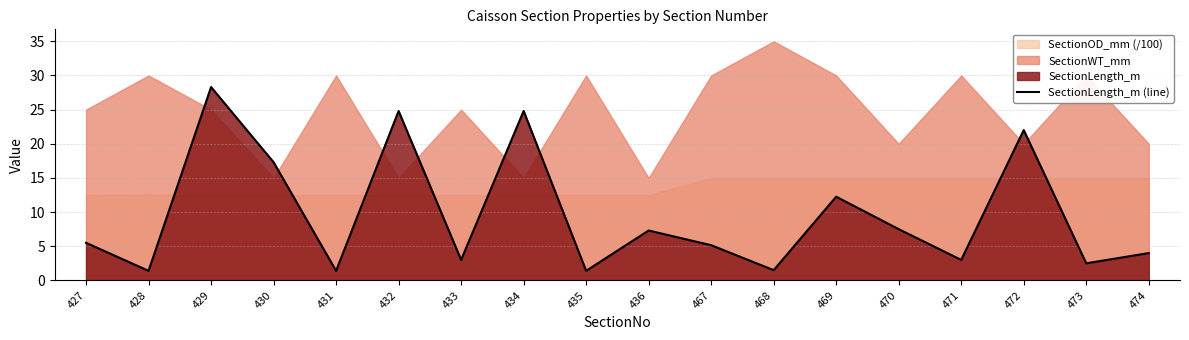

How many lines are shown in the chart?

1